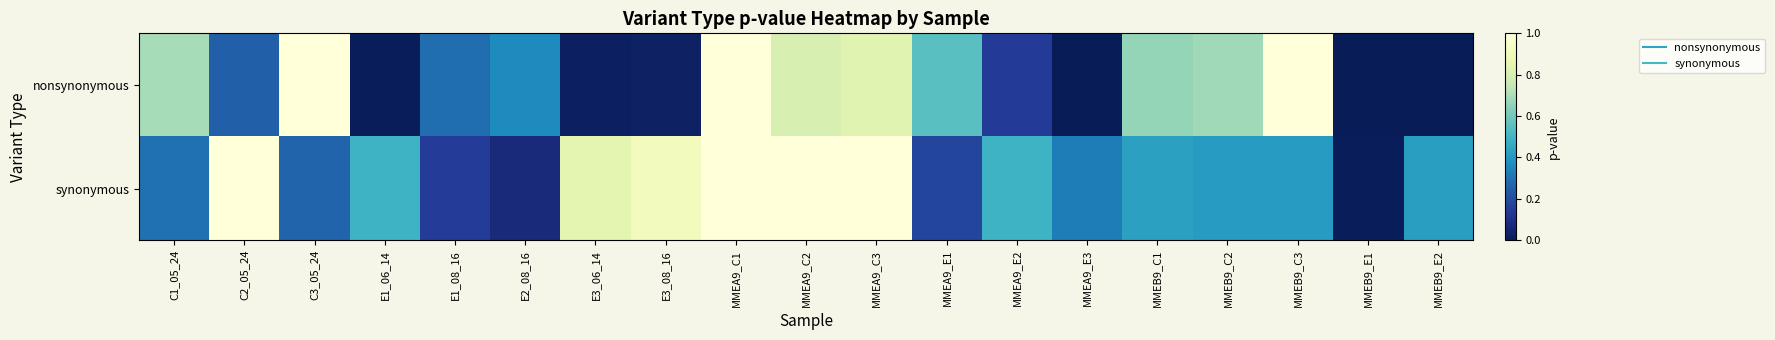

Rank the series by their average value, from highest to lowest.

synonymous, nonsynonymous